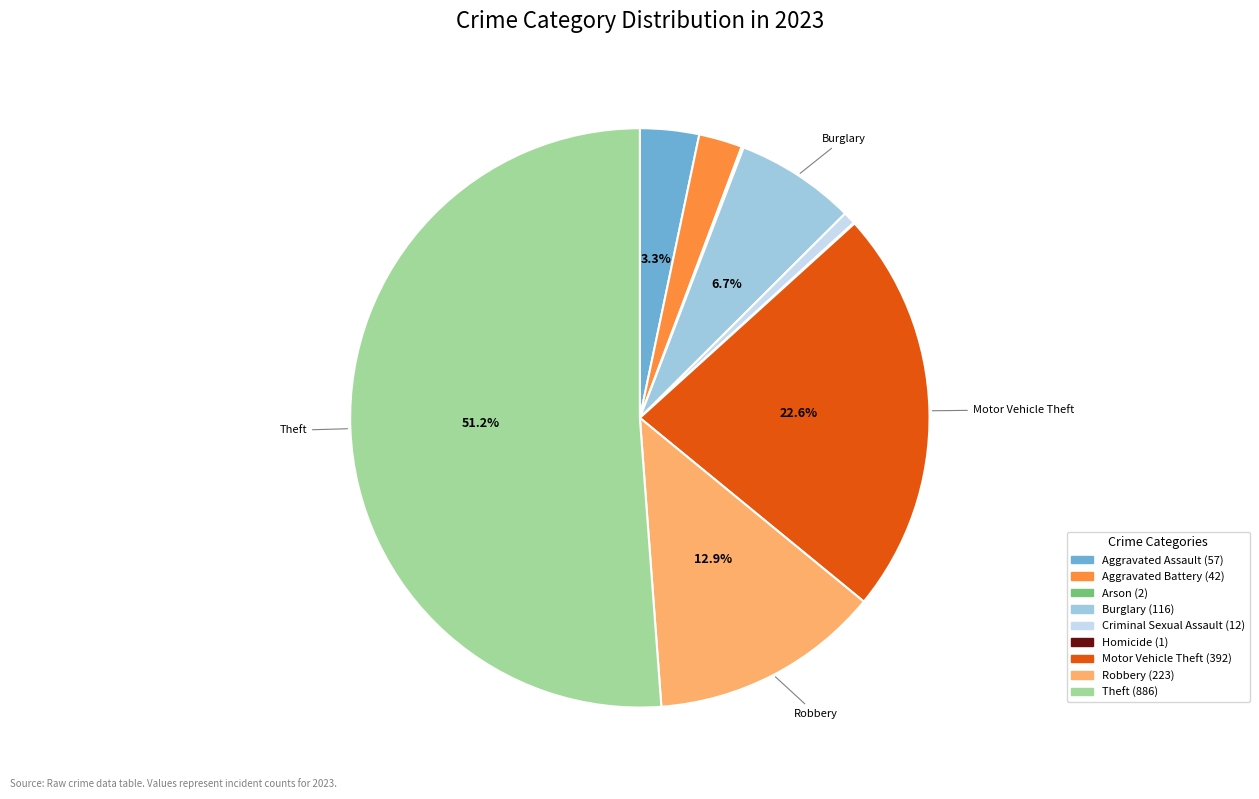

Is Theft the majority of the pie?

Yes